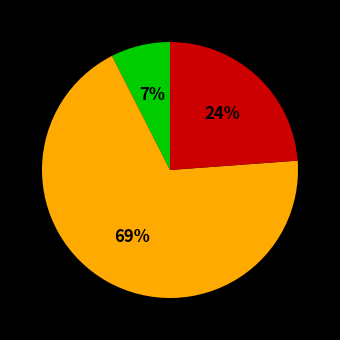

To the nearest percent, what is the average slice percentage?

33%